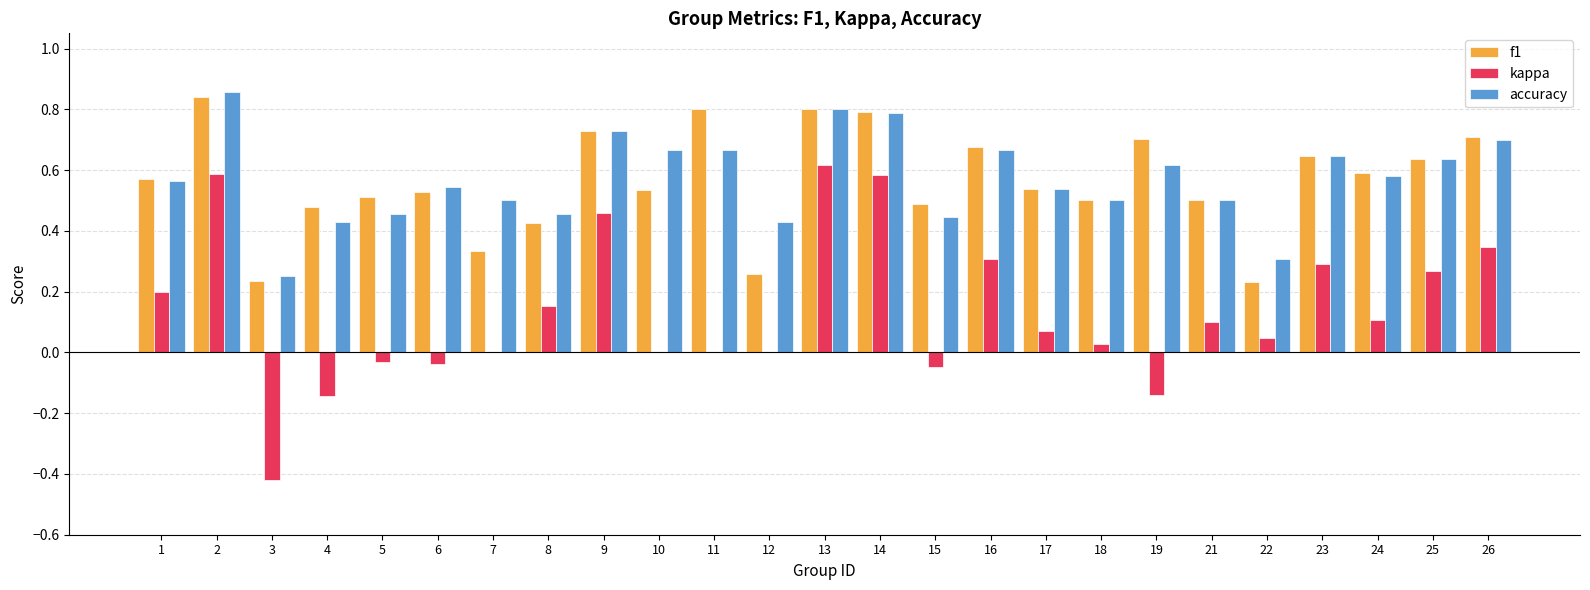

What is the sum of all accuracy values?

14.3